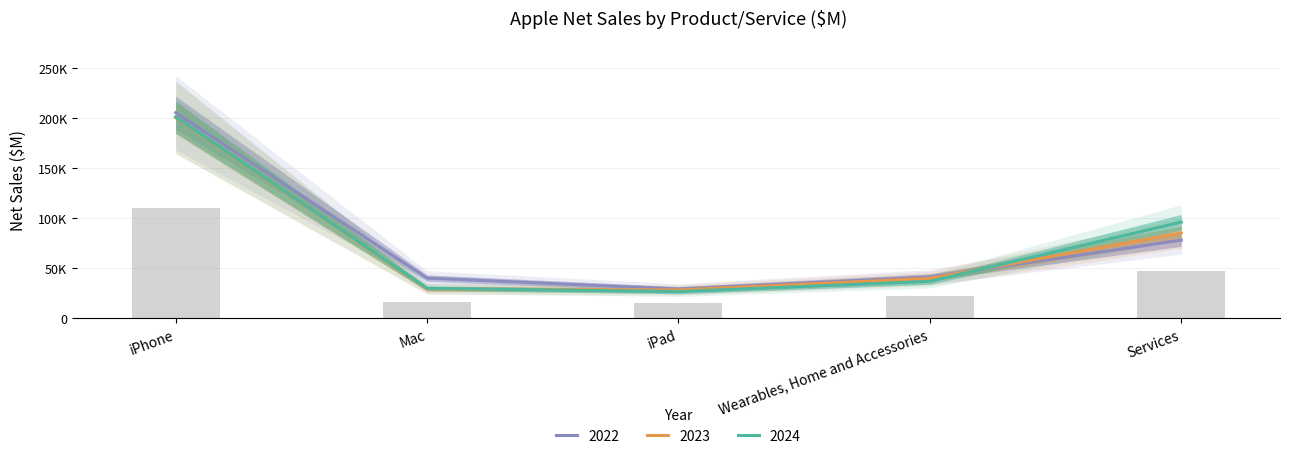

What is the sum of all 2022 values?

394328